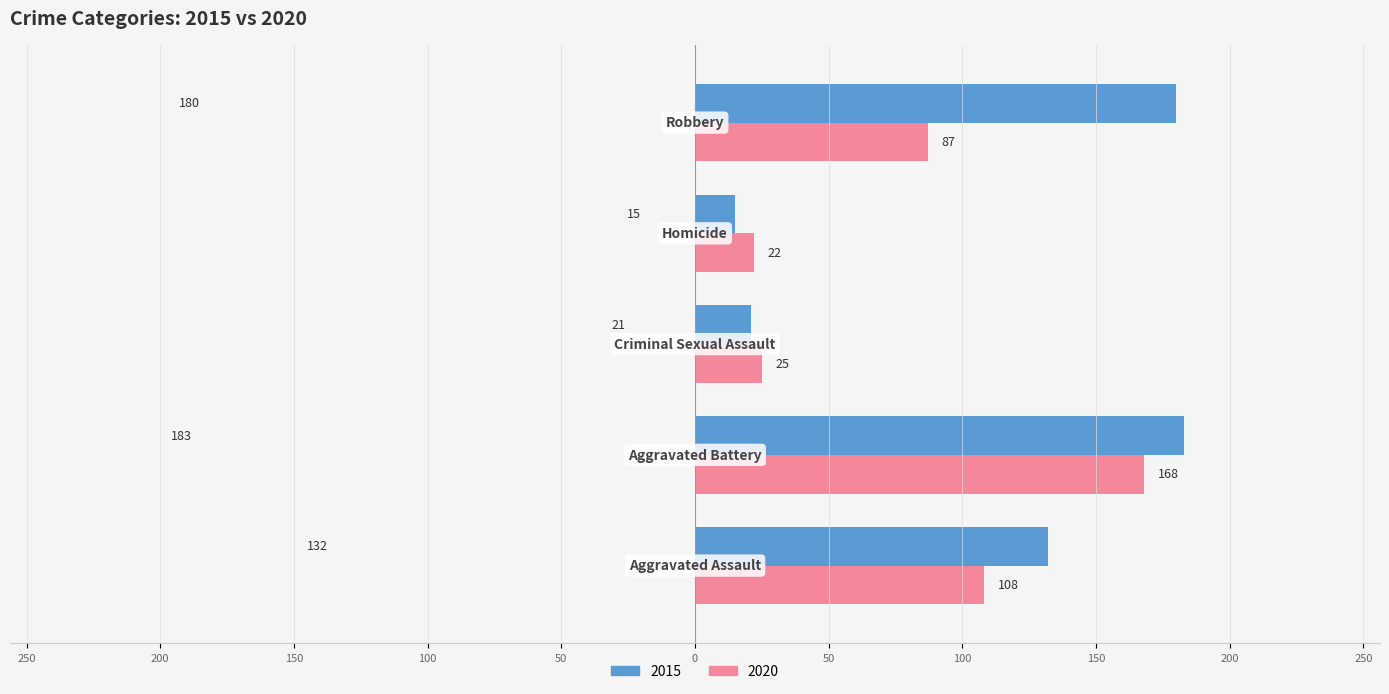

What are all the series names shown in the legend?

2015, 2020